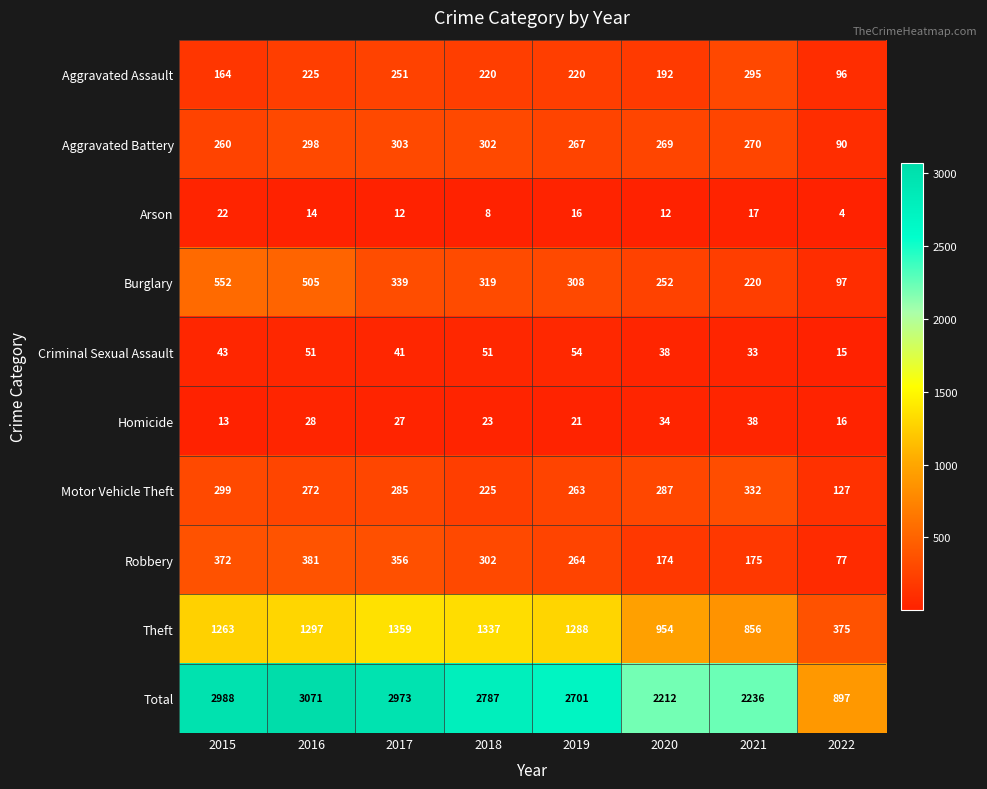

List the series in order of their peak value, lowest first.

Arson, Homicide, Criminal Sexual Assault, Aggravated Assault, Aggravated Battery, Motor Vehicle Theft, Robbery, Burglary, Theft, Total